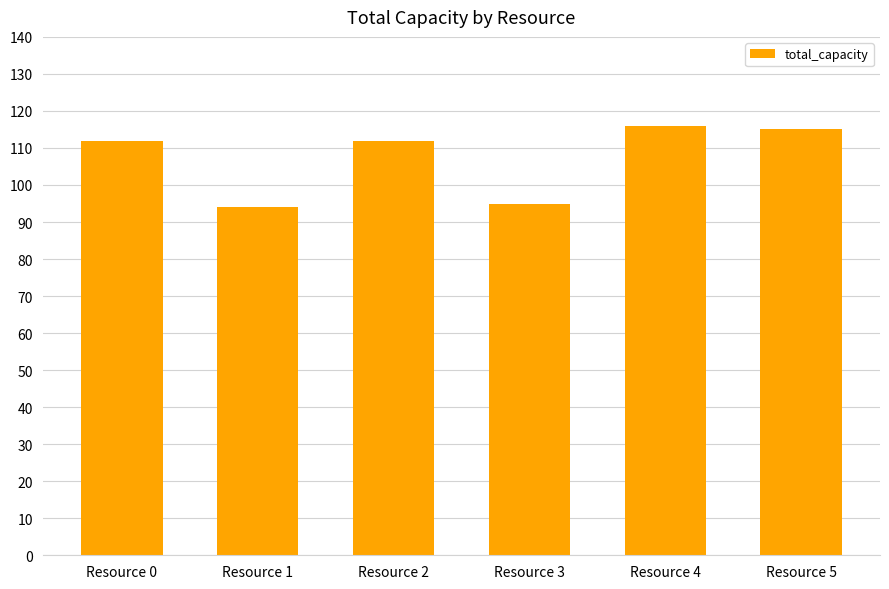

Reading right to left, what are all the values shown in this chart?

115	116	95	112	94	112